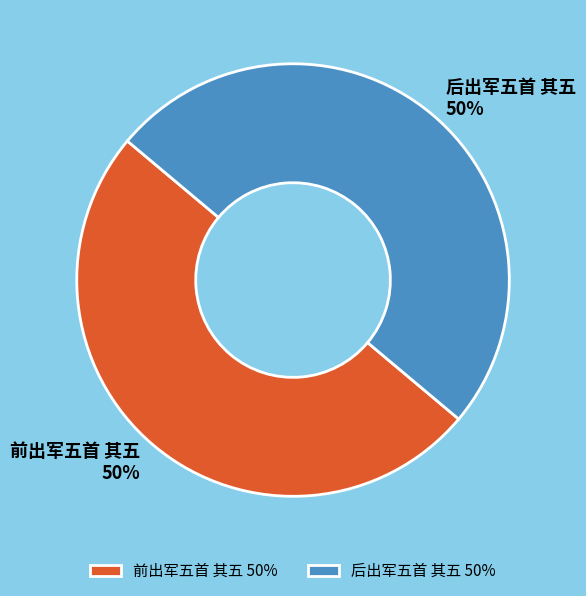

To the nearest percent, what portion does 前出军五首 其五 represent?

50%